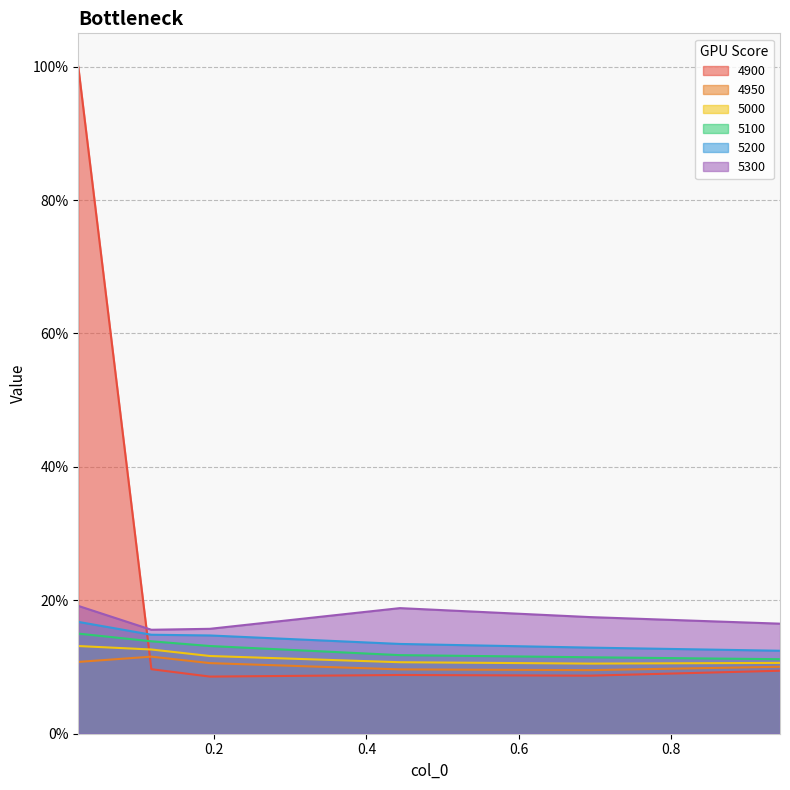

Does the chart have visible grid lines?

Yes